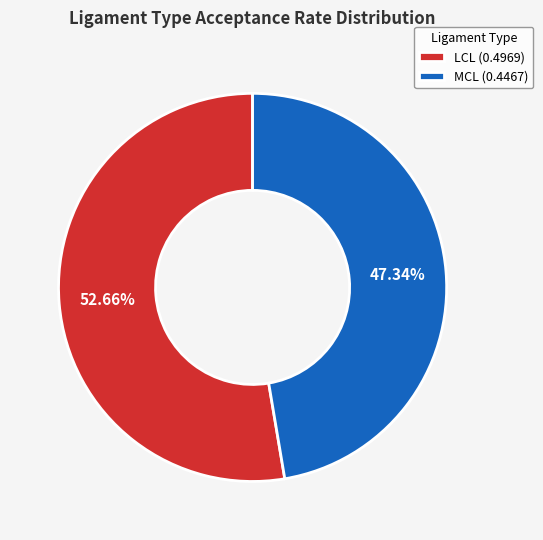

Does LCL (0.4969) represent more than half of the total?

Yes